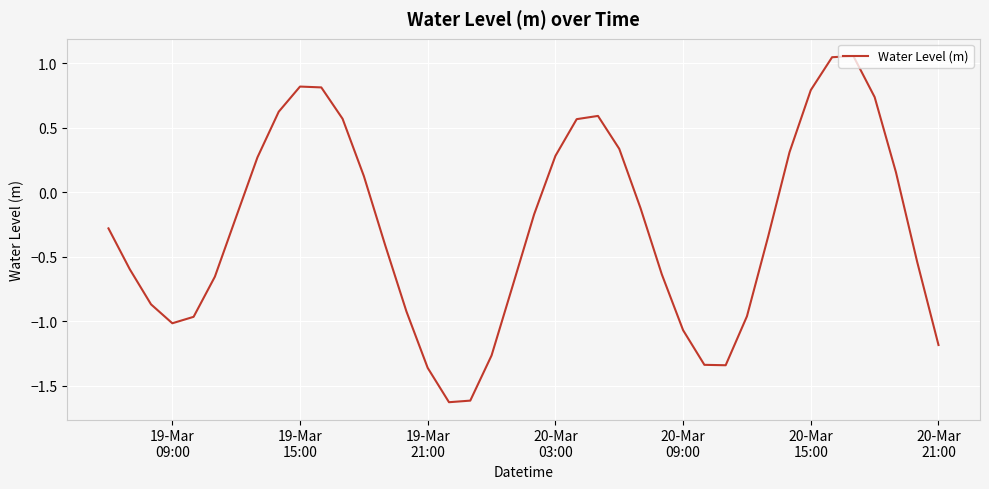

What is the sum of all values?

-11.1